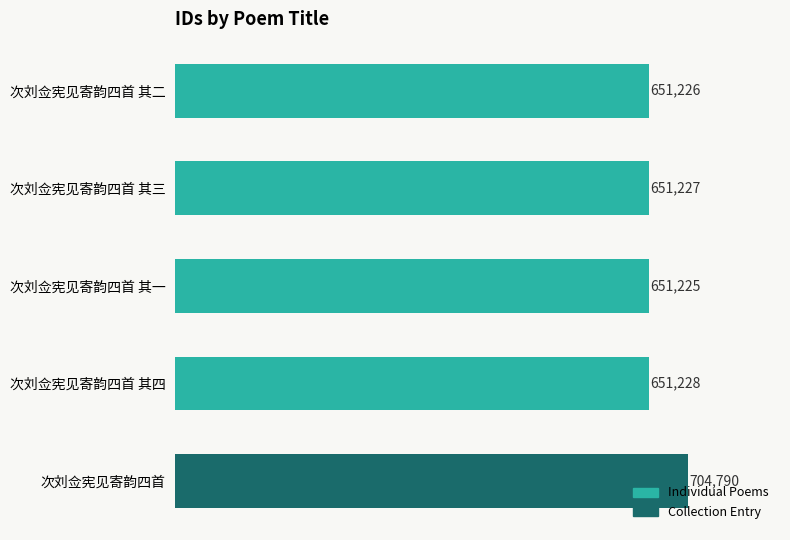

Where is the data nearest to the value 678007?

次刘佥宪见寄韵四首 其四